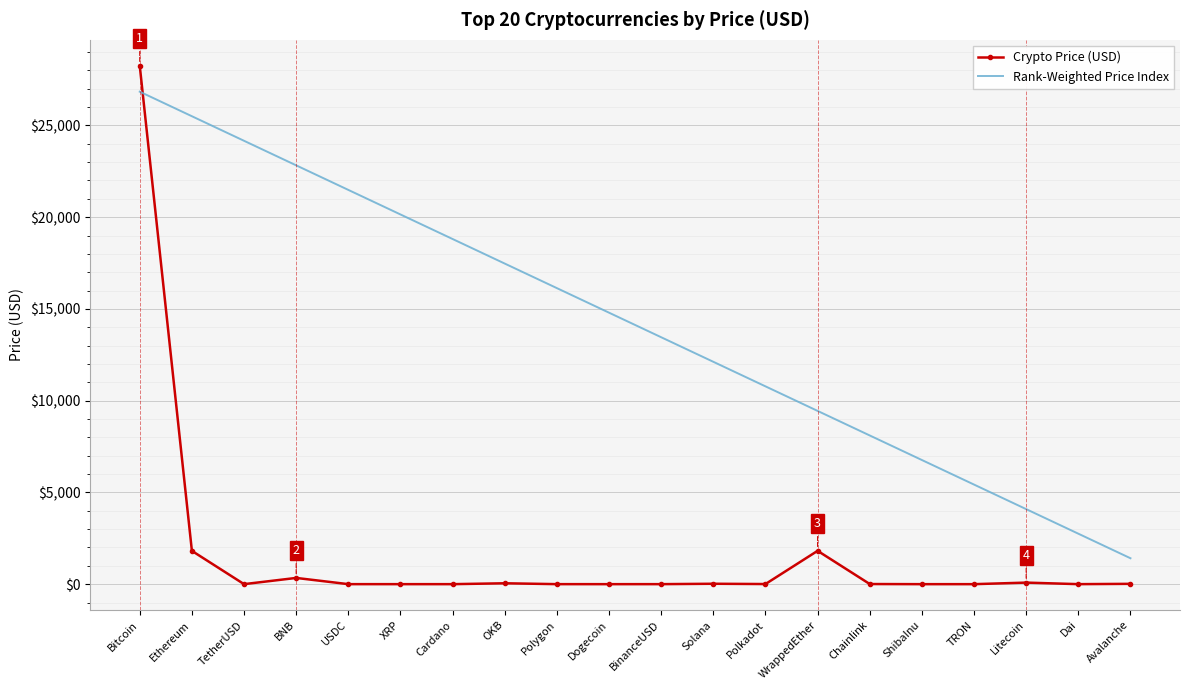

What is the maximum value for Crypto Price (USD)?

28250.7